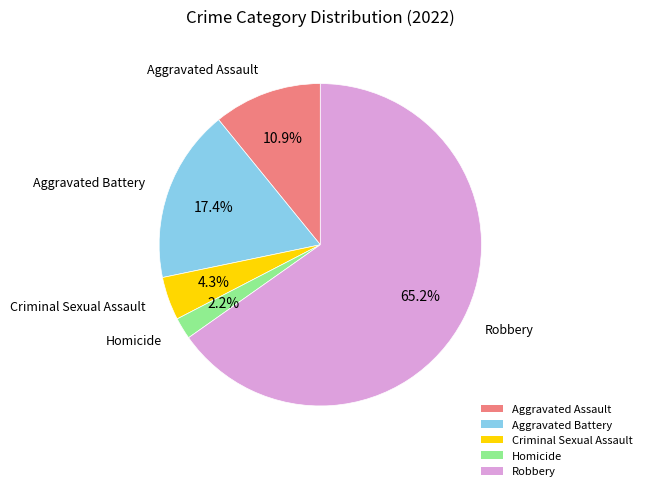

What percentage is the Aggravated Assault slice, to the nearest percent?

11%